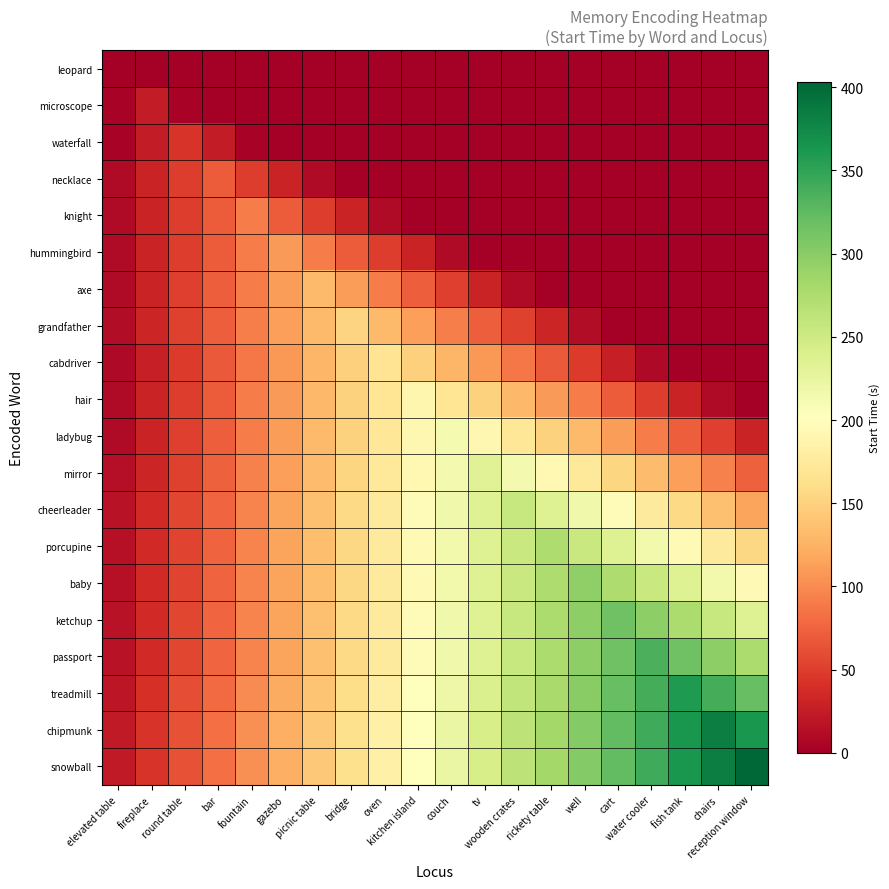

Which series has the widest spread of values?

snowball